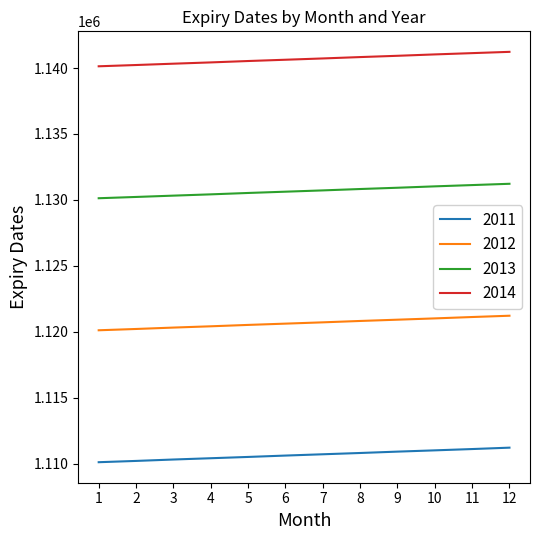

What is the average value of the 2012 series?

1120677